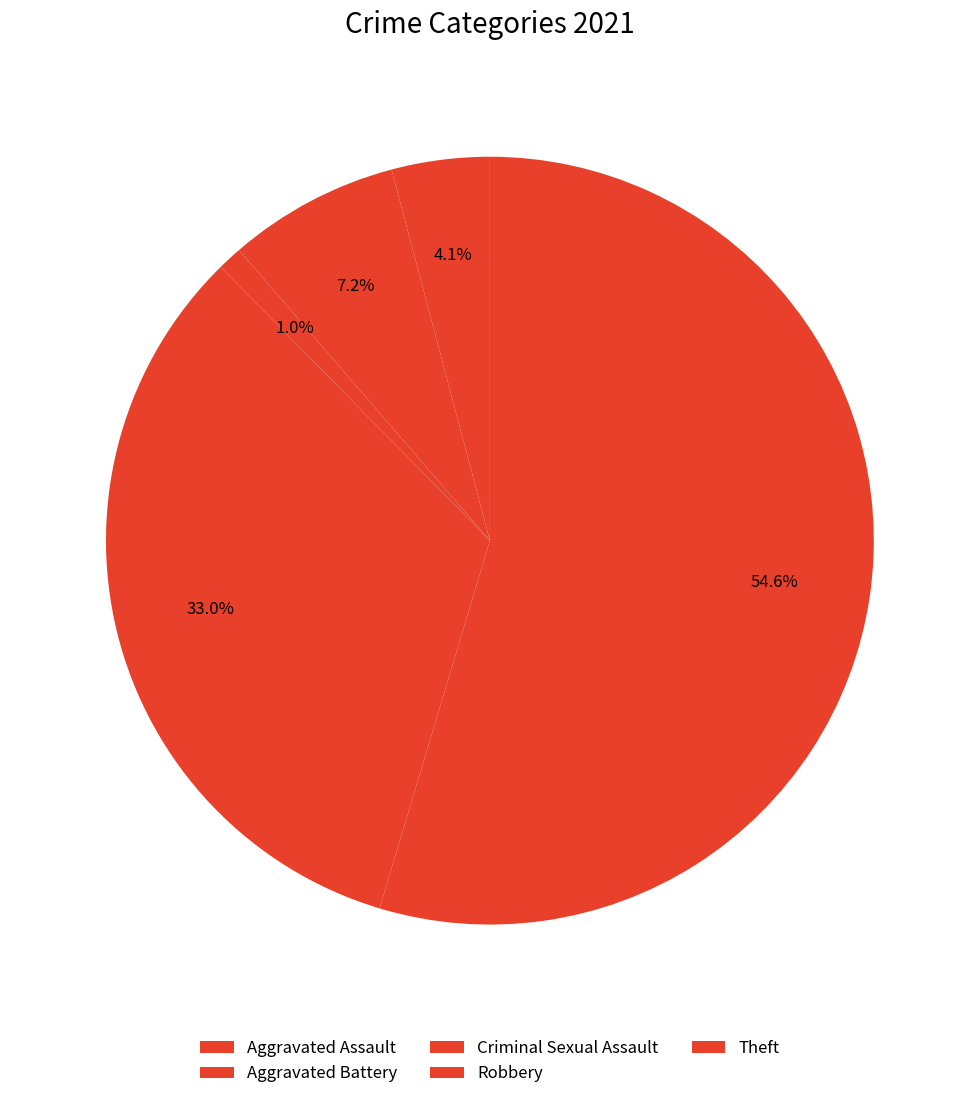

How many segments does this pie chart have?

5